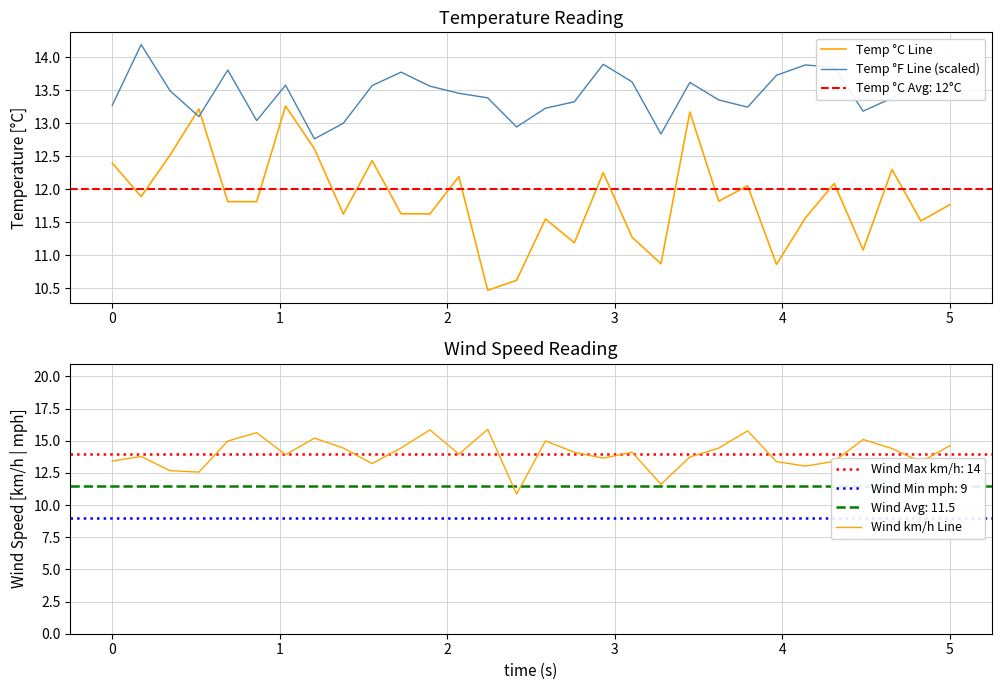

What is the lowest value of the Temp °F Line (scaled) series?

12.8